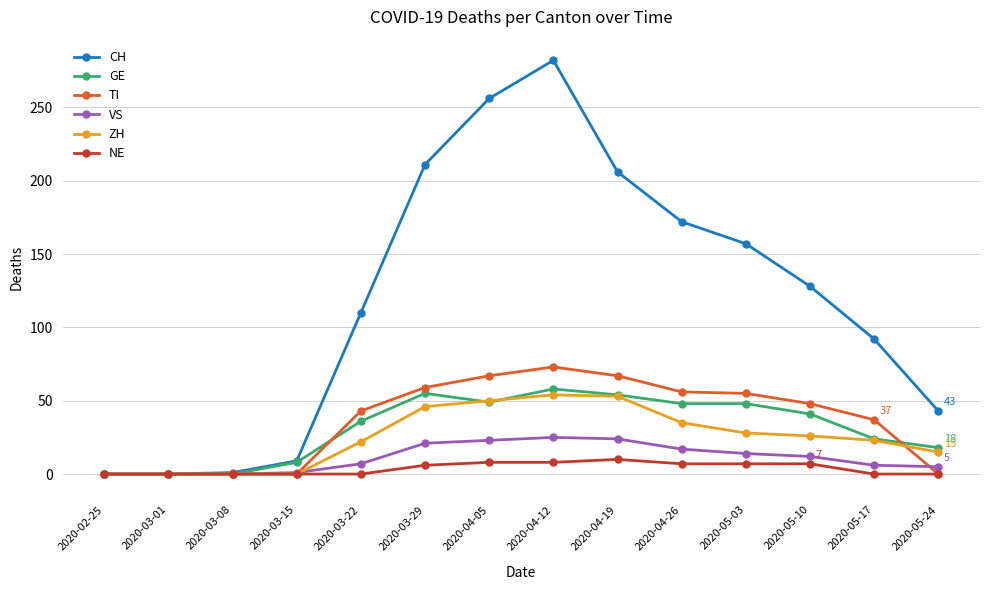

Which series ends up on top after the final intersection of ZH and GE?

GE